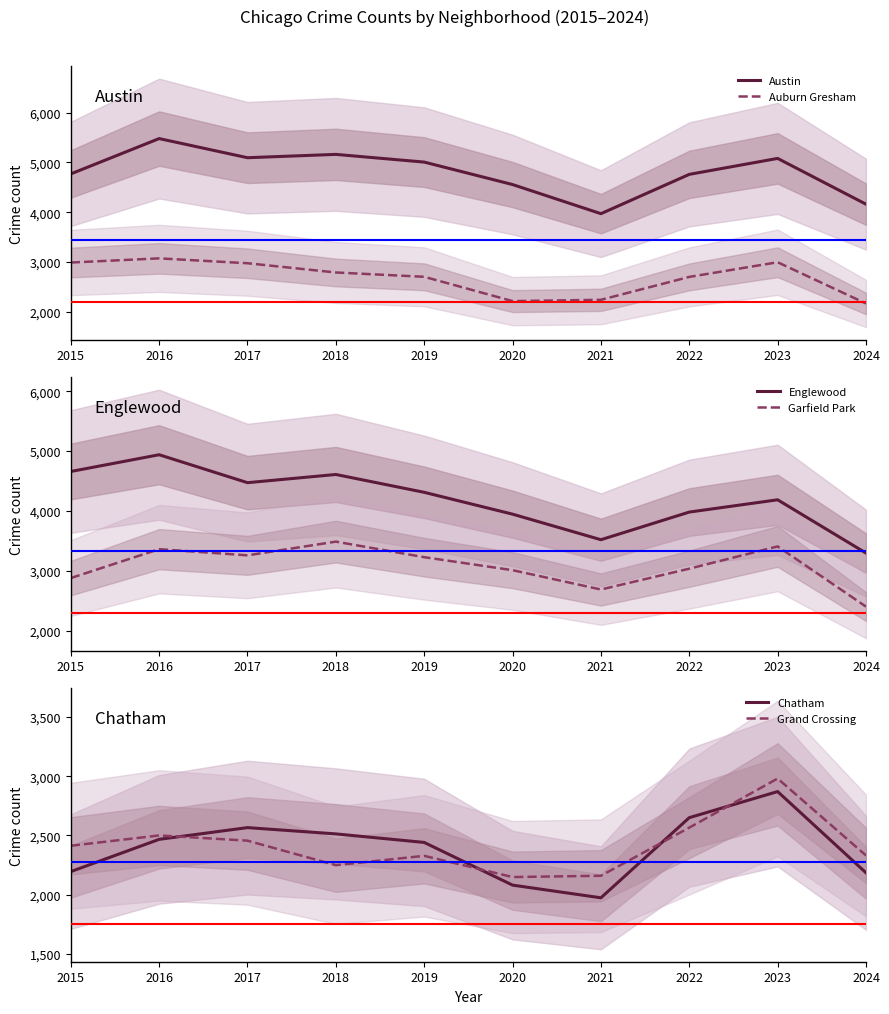

Is this an area chart (filled region under the line)?

No